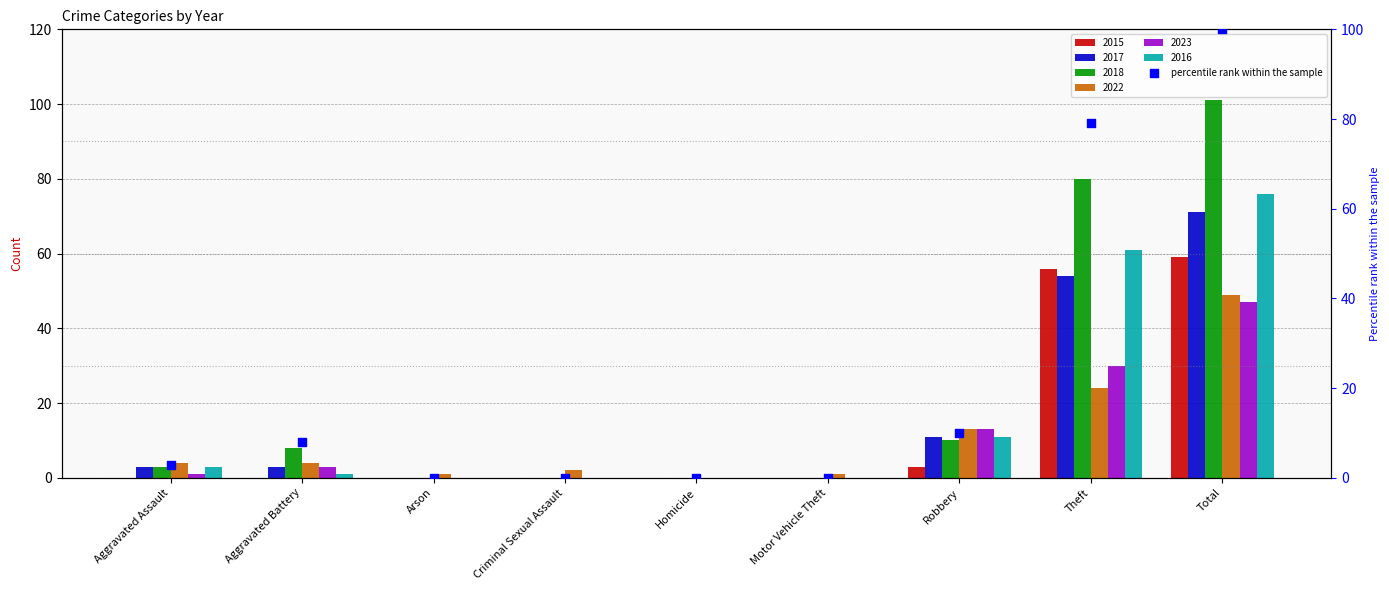

What is the change in value from Motor Vehicle Theft to Robbery?

+9.9